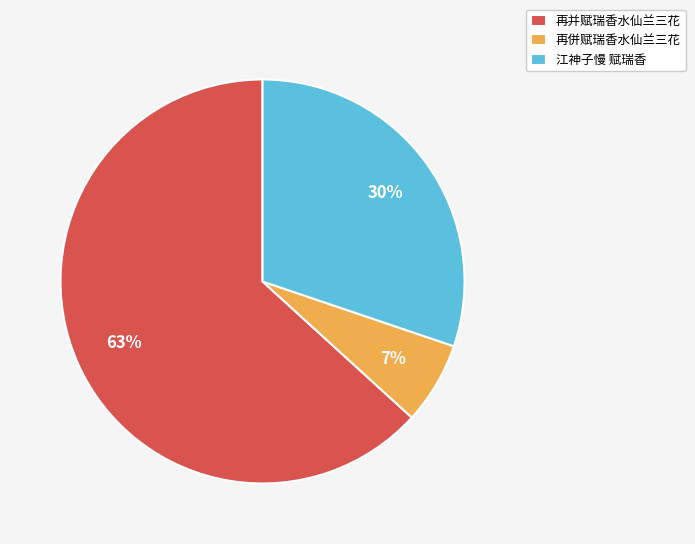

Do 再并赋瑞香水仙兰三花 and 再併赋瑞香水仙兰三花 together represent more than half of the pie?

Yes